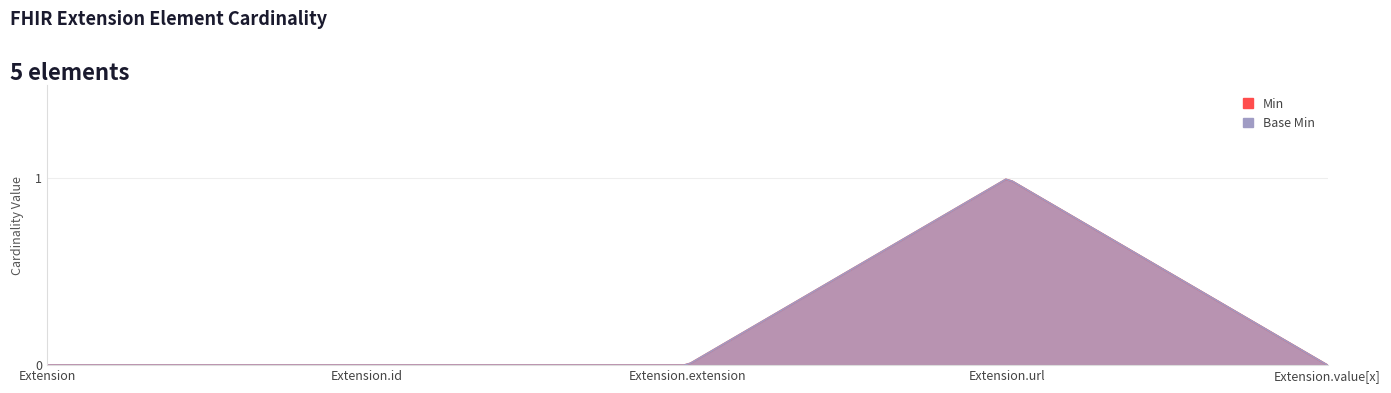

What are all the series names shown in the legend?

Min, Base Min